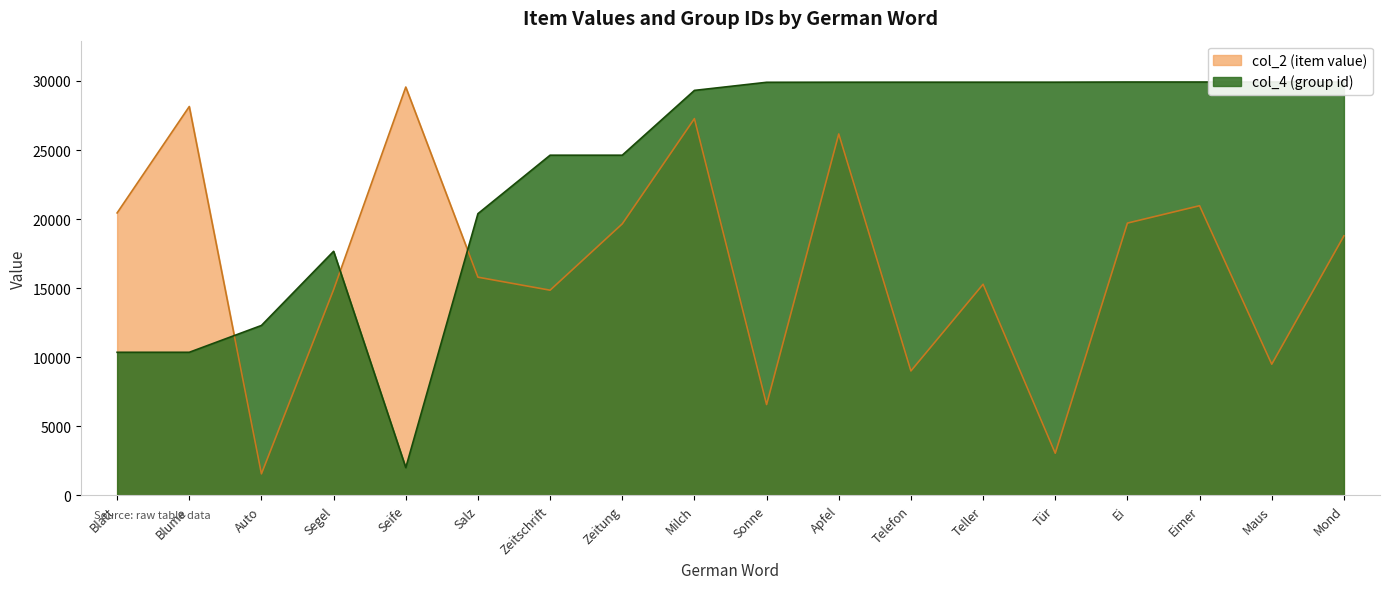

Reading right to left, list all the values displayed in this chart.

col_2: 18786	9495	20968	19710	3050	15284	9008	26163	6575	27274	19656	14853	15795	29559	14892	1559	28149	20447
col_4: 29924	29924	29923	29923	29911	29911	29911	29909	29903	29316	24625	24625	20392	2008	17669	12300	10358	10358